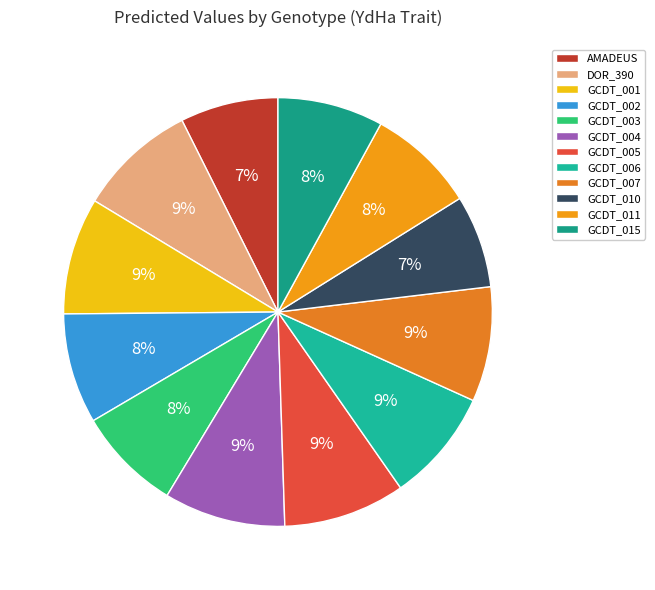

How many segments does this pie chart have?

12